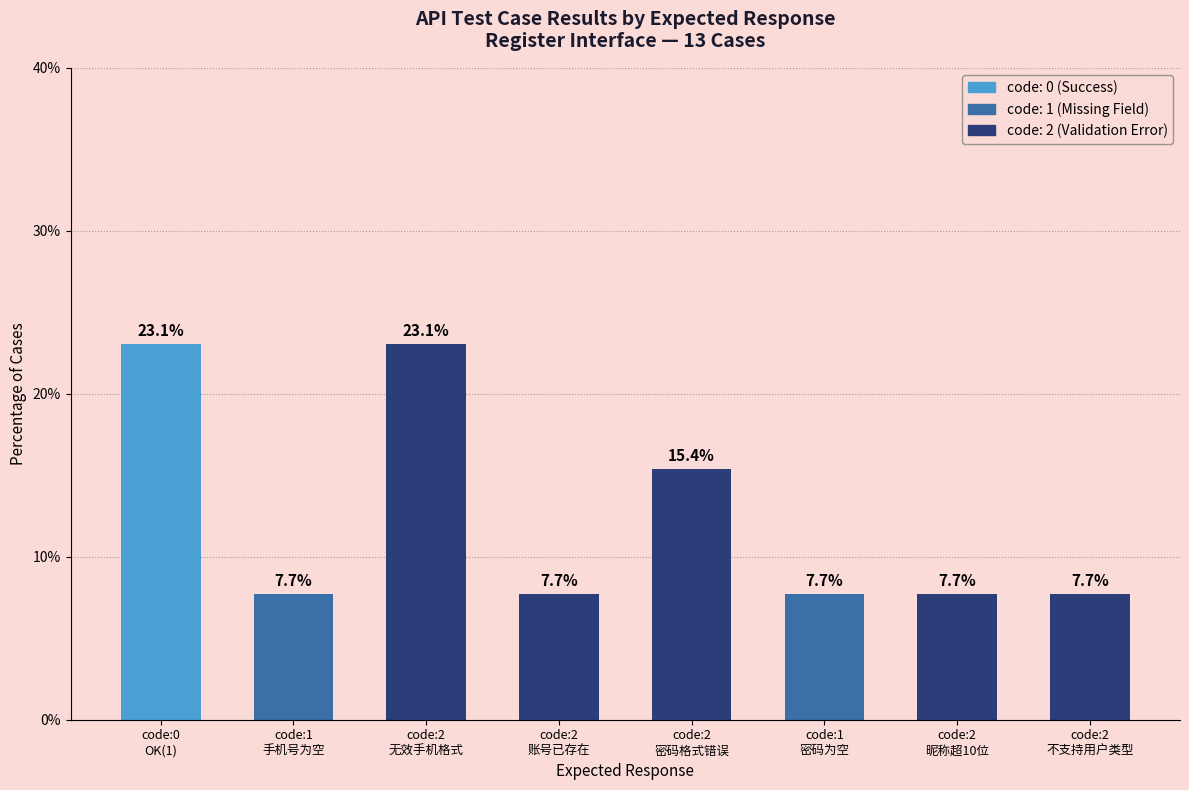

What is the label of the 8th bar from the left?

code:2
不支持用户类型